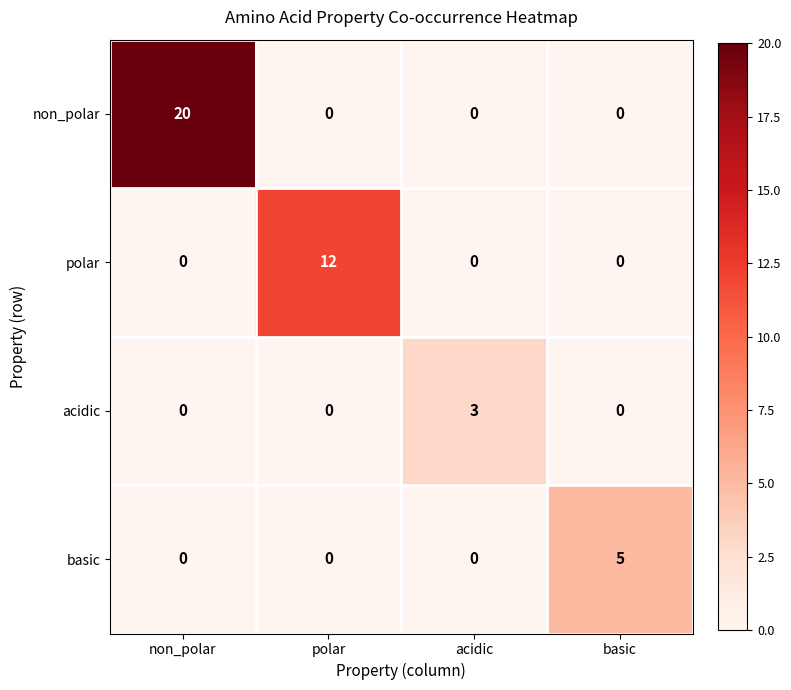

What is the highest value of the acidic series?

3